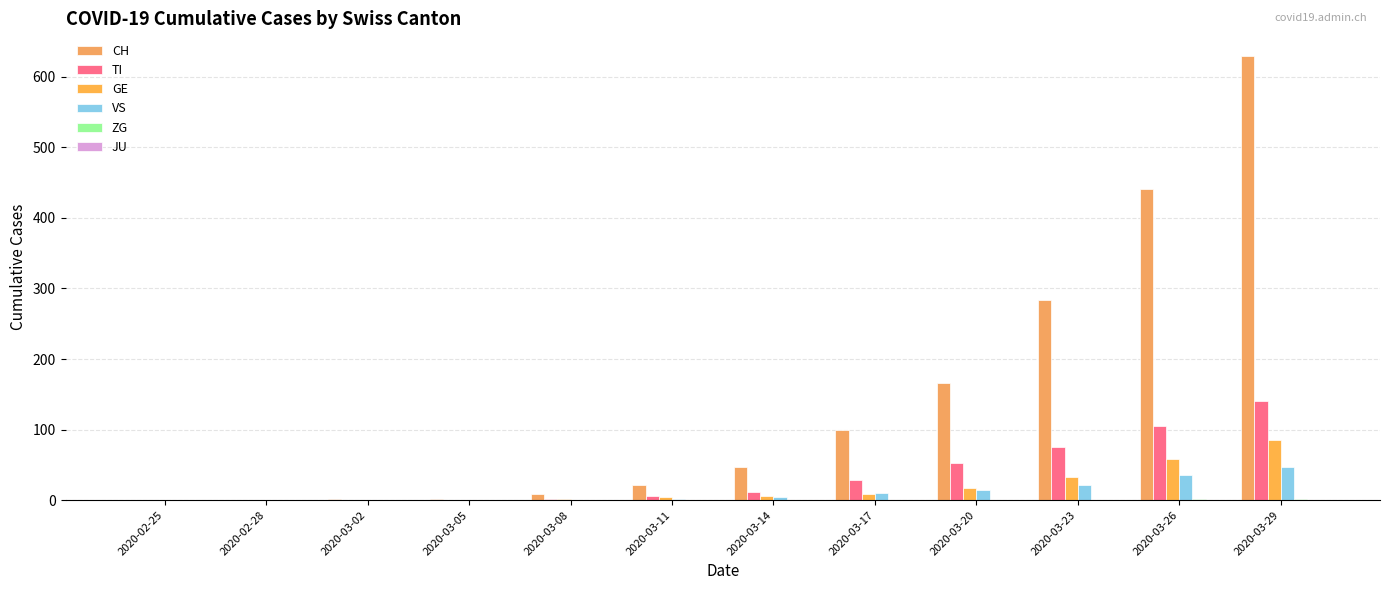

What is the label of the 11th bar from the left?

2020-03-26